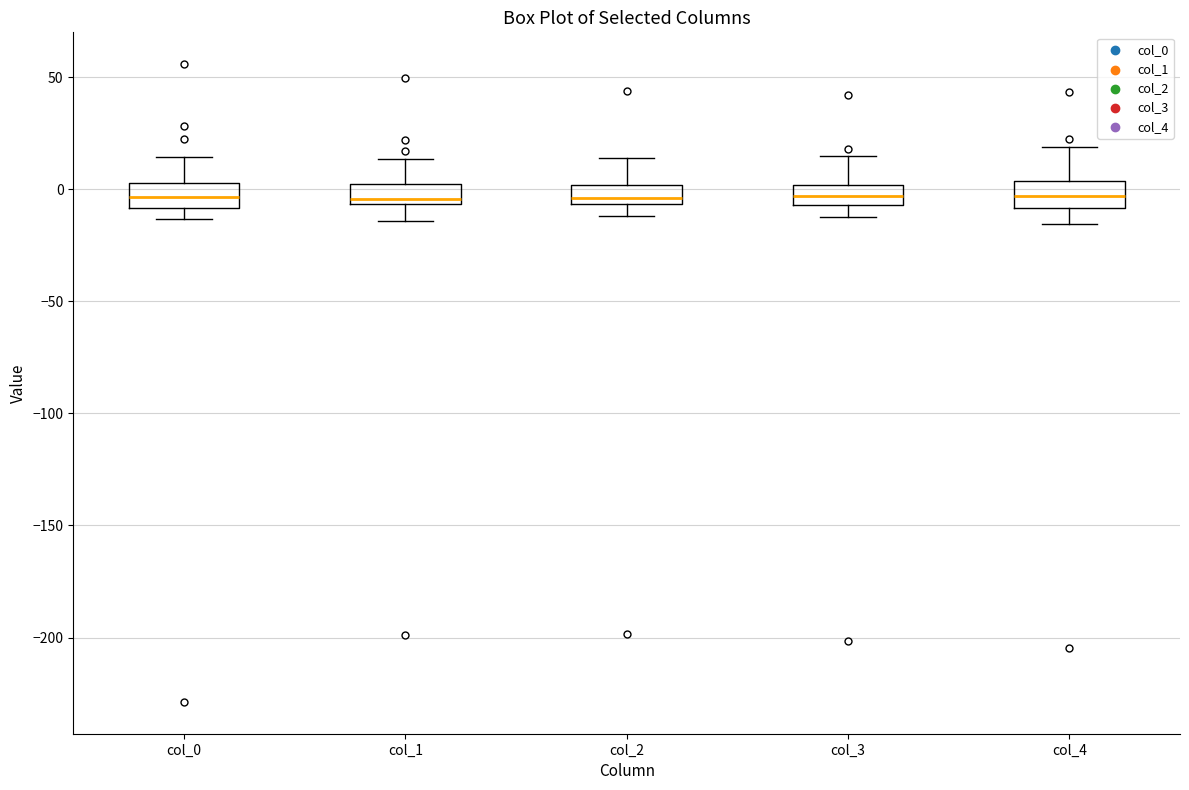

Reading left to right, read every box against the y-axis: the position of its median line, the range the box covers, and the ends of its whiskers. The values are not printed on the chart, so give them approximately, as read against the axis.

col_0: median -5, box -10 to 5, whiskers -15 to 15
col_1: median -5 (just above the box's lower edge), box -5 to 0, whiskers -15 to 15
col_2: median -5 (just above the box's lower edge), box -5 to 0, whiskers -10 to 15
col_3: median -5 (inside the box), box -5 to 0, whiskers -15 to 15
col_4: median -5, box -10 to 5, whiskers -15 to 20